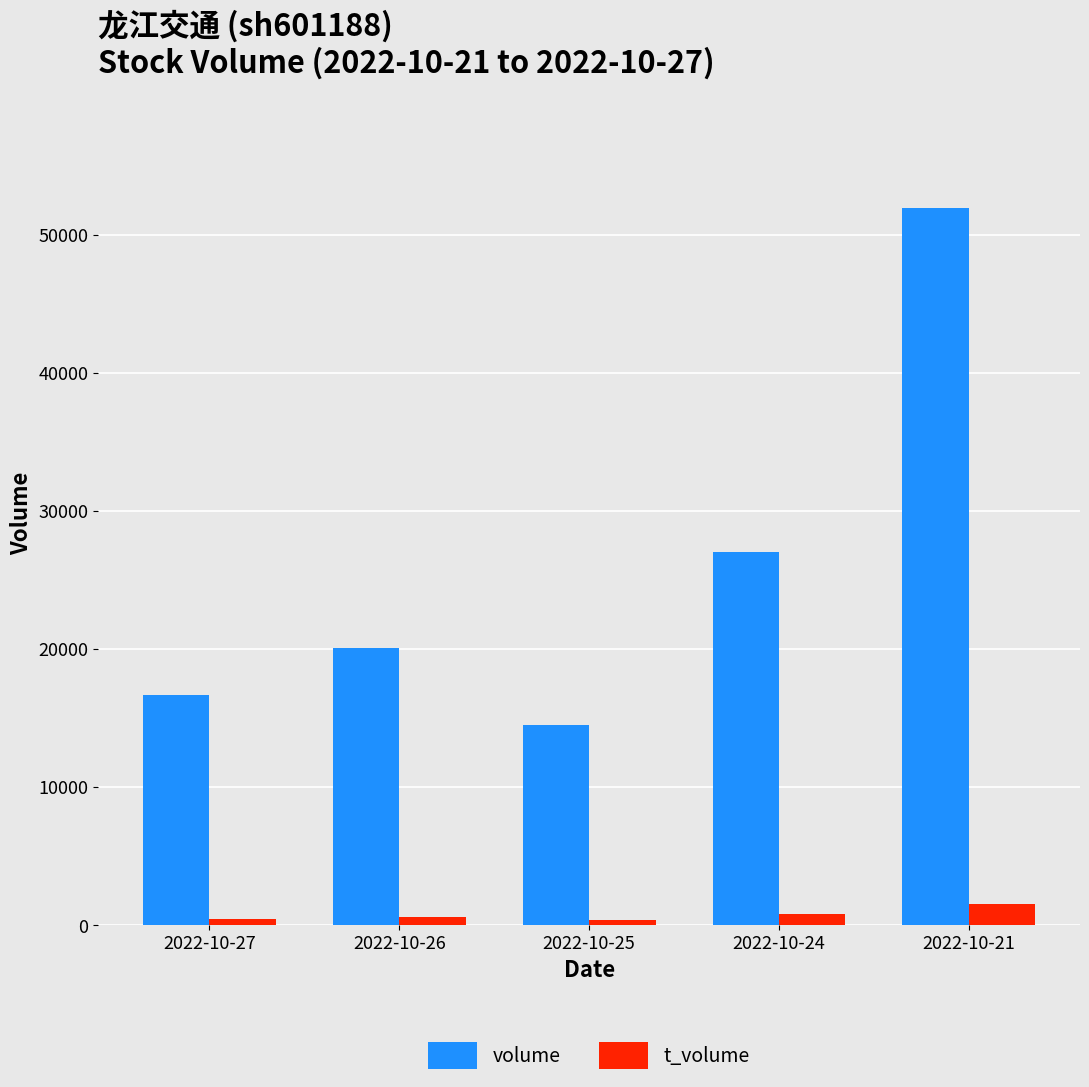

What is the difference between the second highest and second lowest values in the volume series?

10334